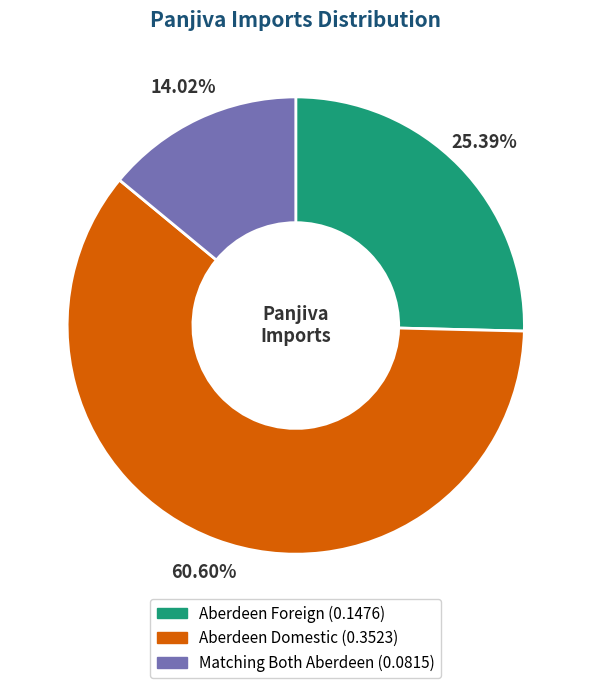

How many segments does this pie chart have?

3